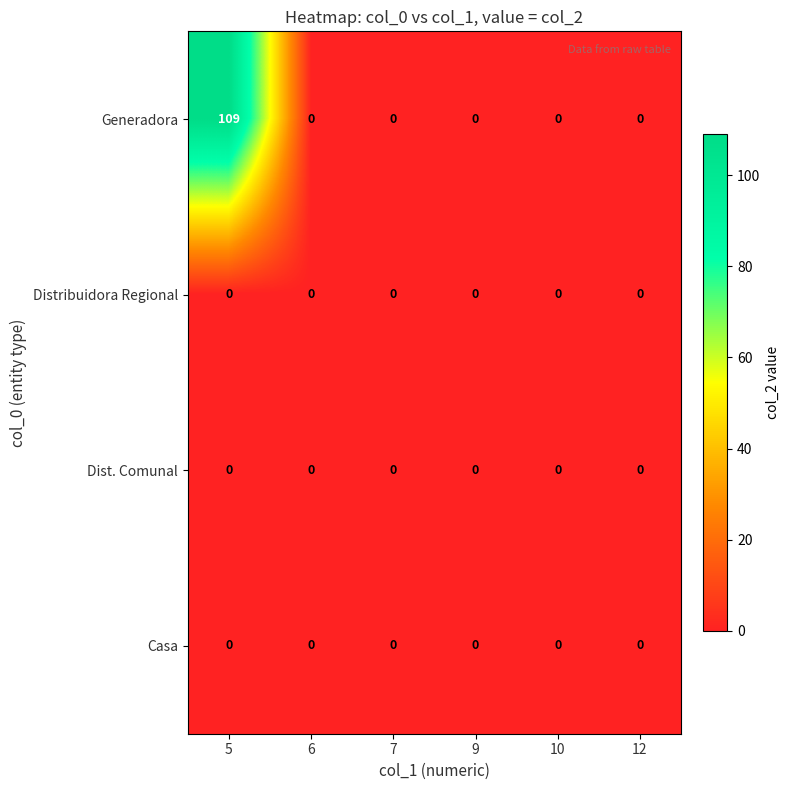

Reading left to right, what are all the values shown in this chart?

Generadora: 5=109	6=0	7=0	9=0	10=0	12=0
Distribuidora Regional: 5=0	6=0	7=0	9=0	10=0	12=0
Dist. Comunal: 5=0	6=0	7=0	9=0	10=0	12=0
Casa: 5=0	6=0	7=0	9=0	10=0	12=0